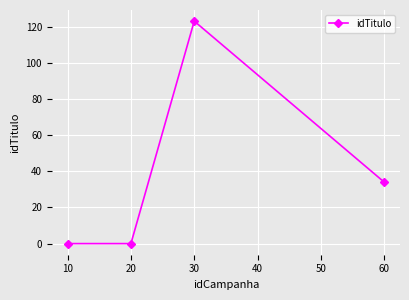

True or false: the data shows 0 at 10.

True